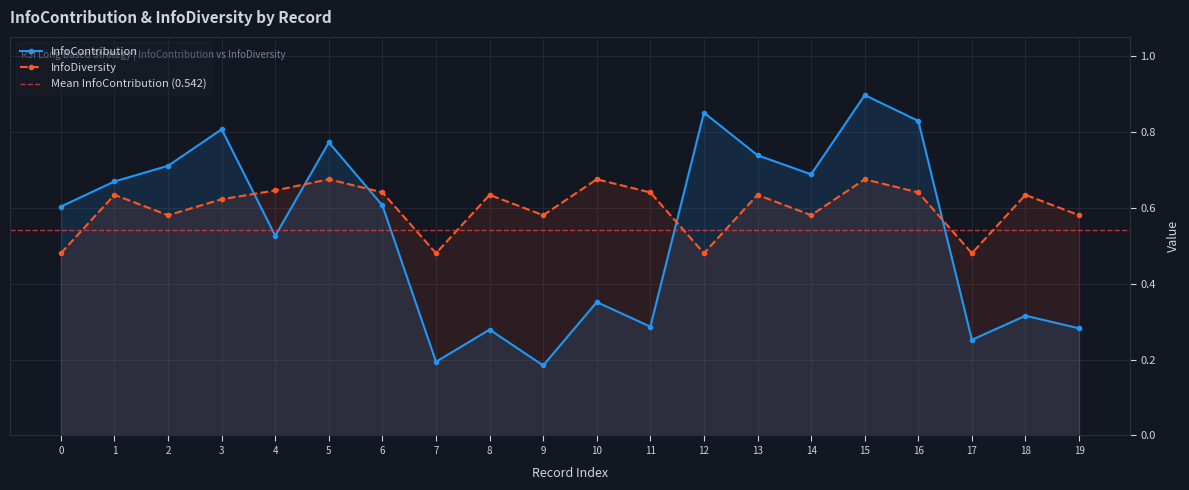

Where is the first local maximum for InfoDiversity?

1